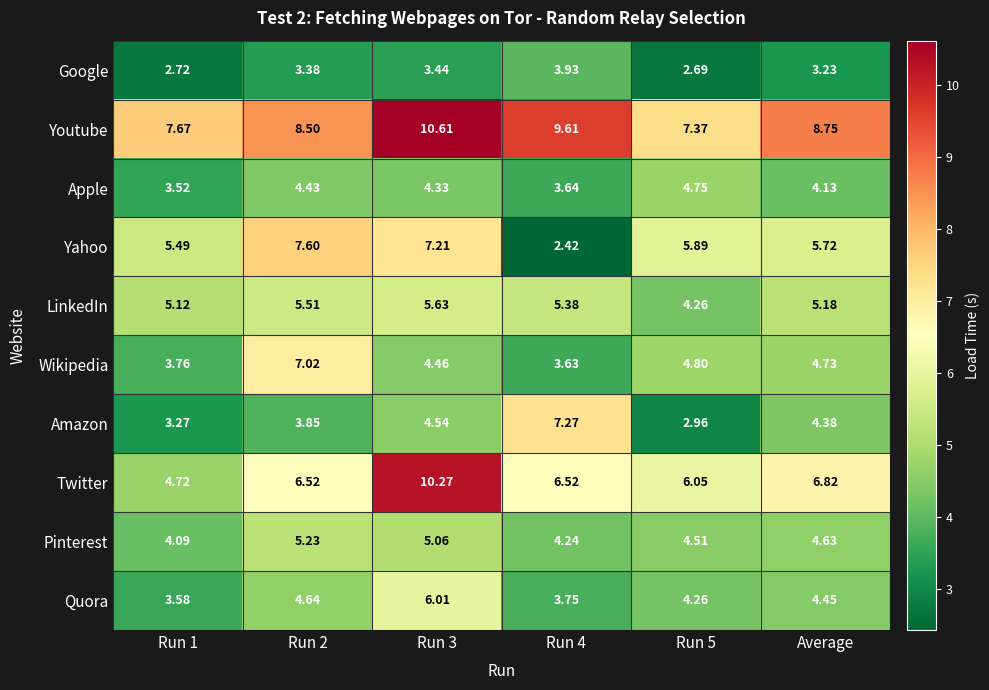

Which series has the largest range (max minus min)?

Twitter